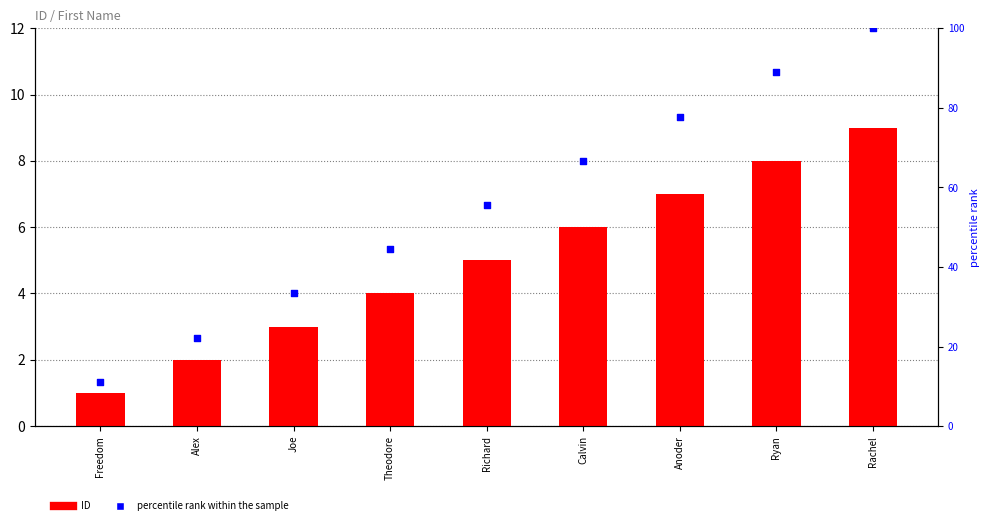

Which series reaches the maximum Y coordinate?

percentile rank within the sample